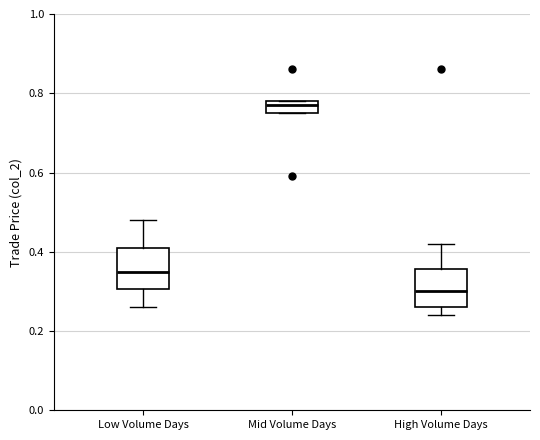

Where is the lower edge of the box for Mid Volume Days on the y-axis? The values are not printed on the chart, so give them approximately, as read against the axis.

0.76